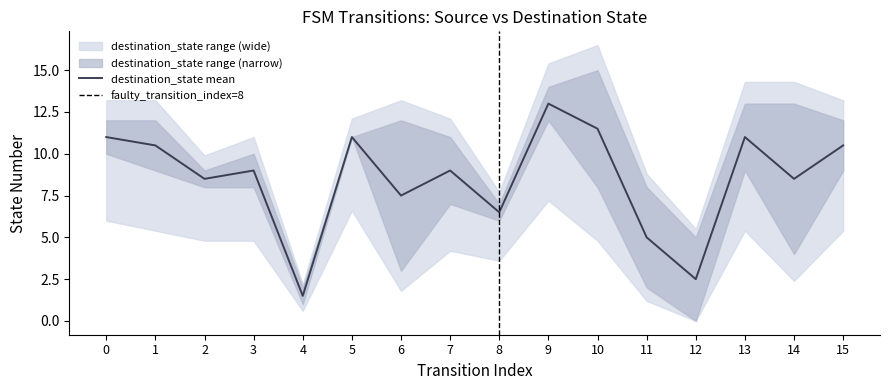

How many lines are shown in the chart?

2